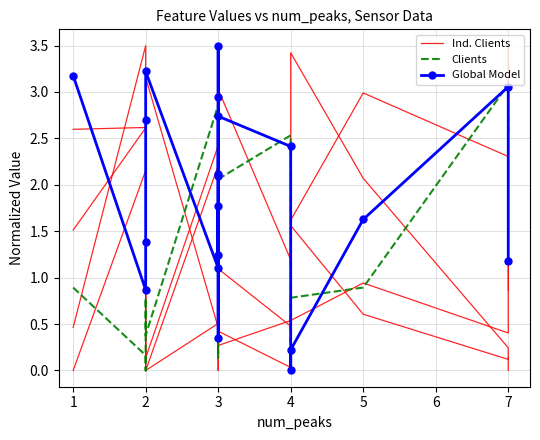

What is the greatest value displayed?

3.5